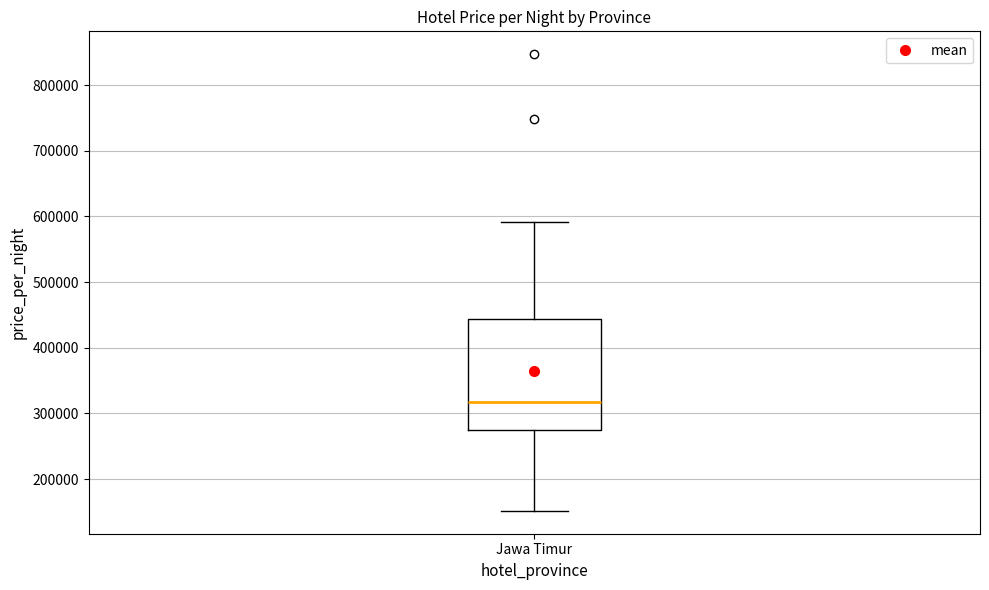

Read this box plot against the y-axis: the position of the median line, the range covered by the box, and the ends of both whiskers. The values are not printed on the chart, so give them approximately, as read against the axis.

median 320000, box 280000 to 440000, whiskers 150000 to 590000